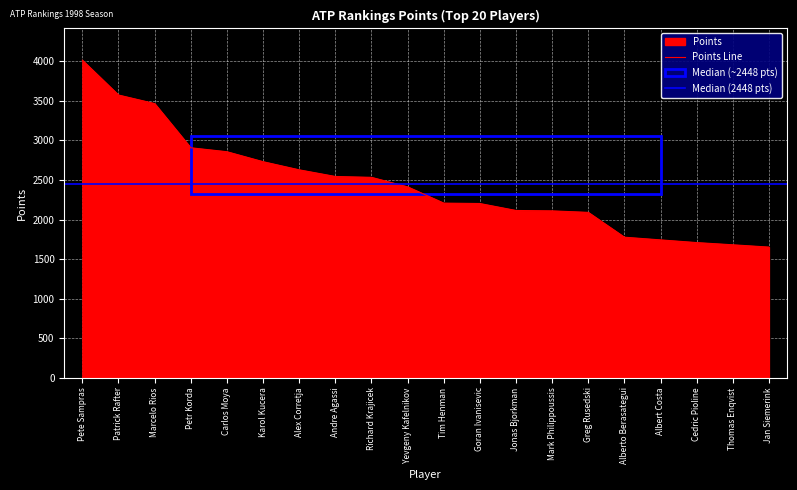

At which label does the data first exceed 2414?

Pete Sampras